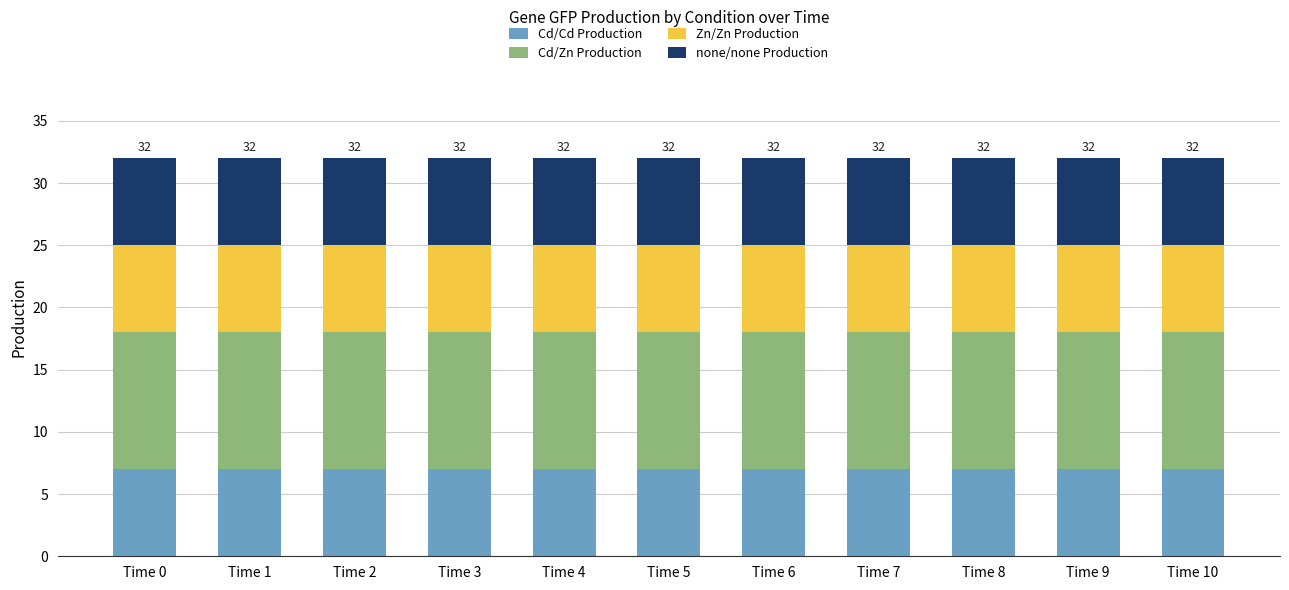

Are the bars grouped side by side (vs. stacked)?

No